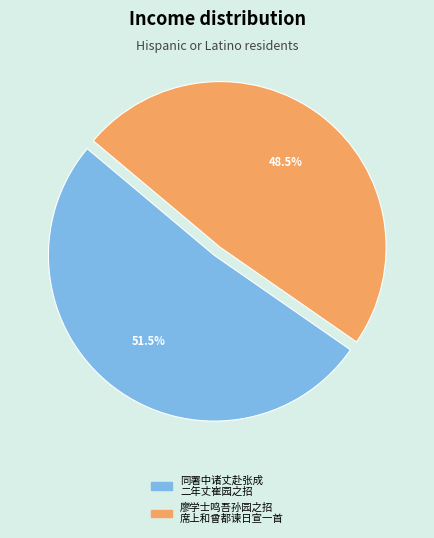

Does any single category account for the majority?

Yes